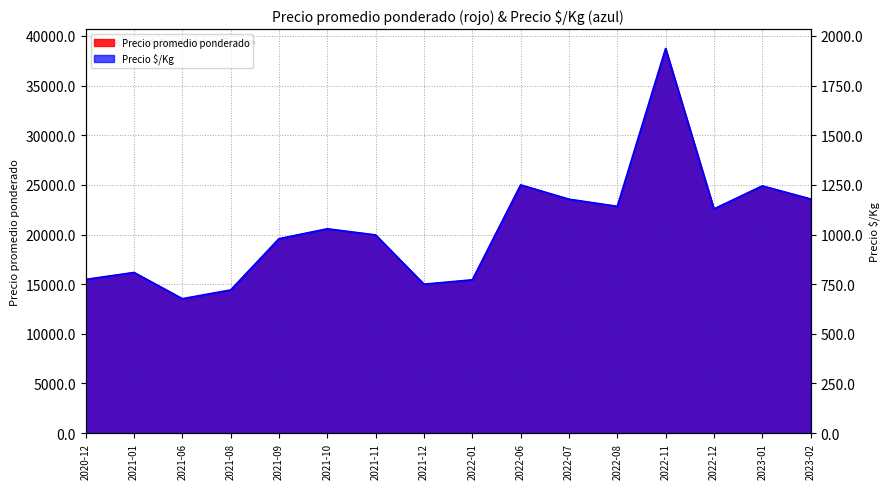

What is the spread (max minus min) of values at 2021-09?

18599